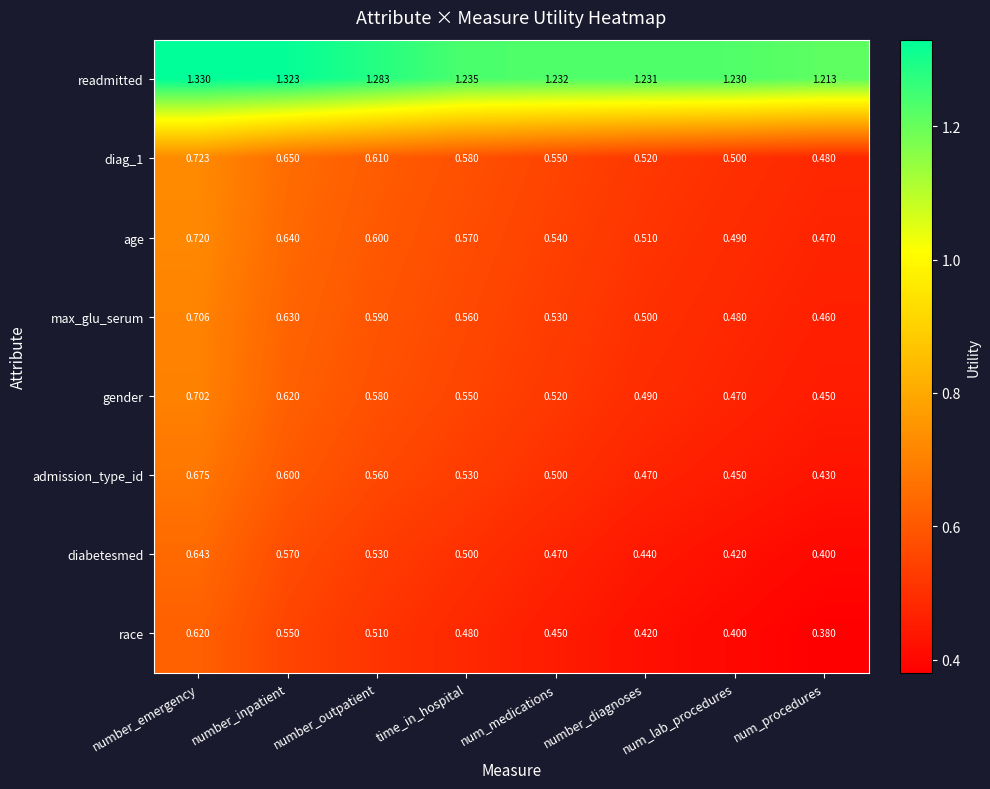

Which category has the lowest value across all series?

num_procedures